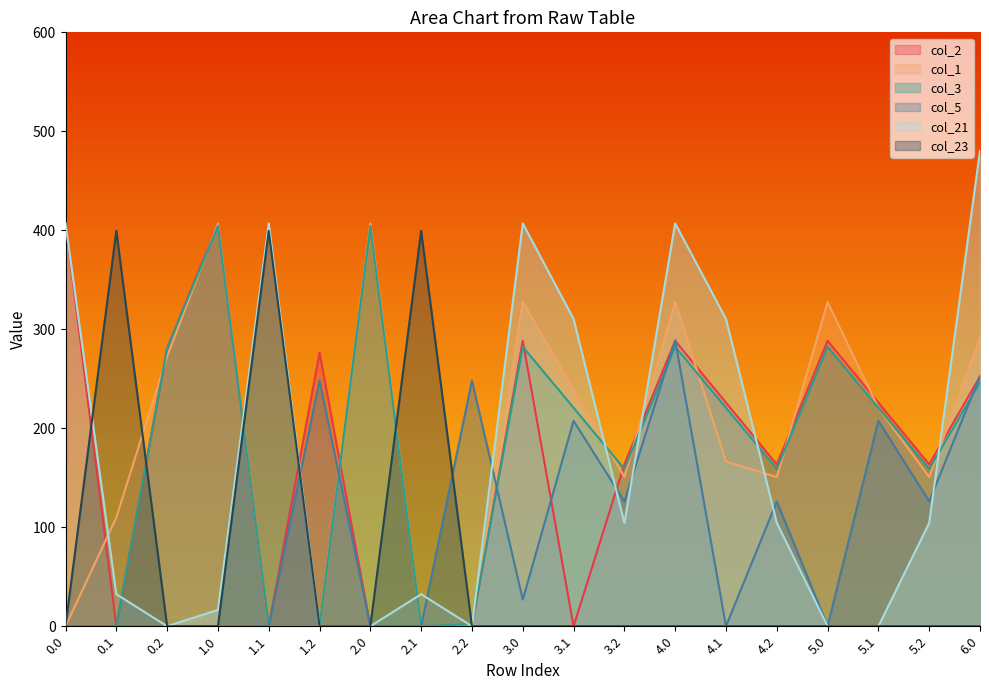

How many series are shown in this chart?

6